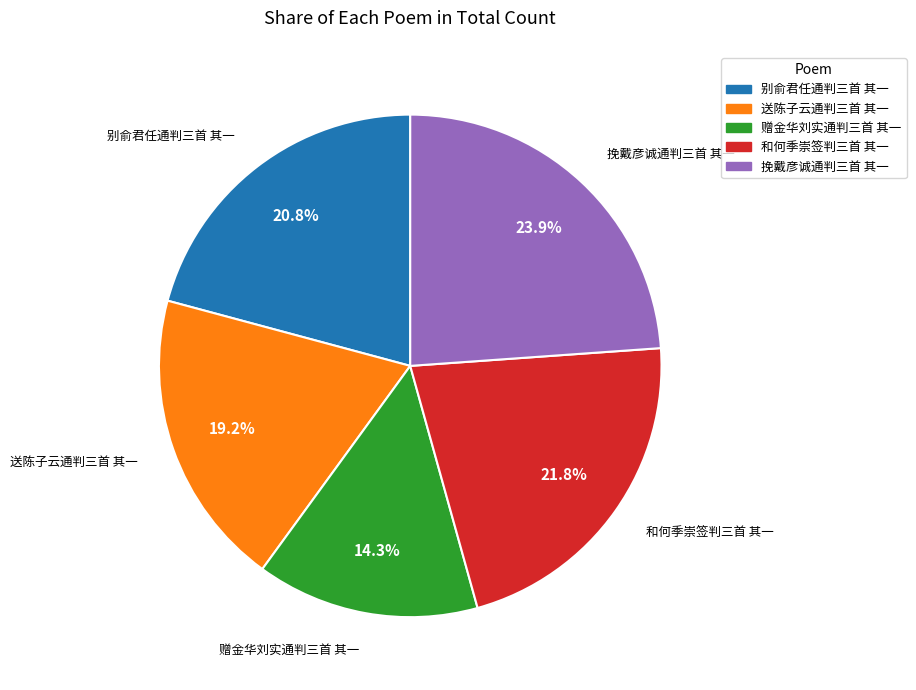

What is the largest slice in the pie chart?

挽戴彦诚通判三首 其一